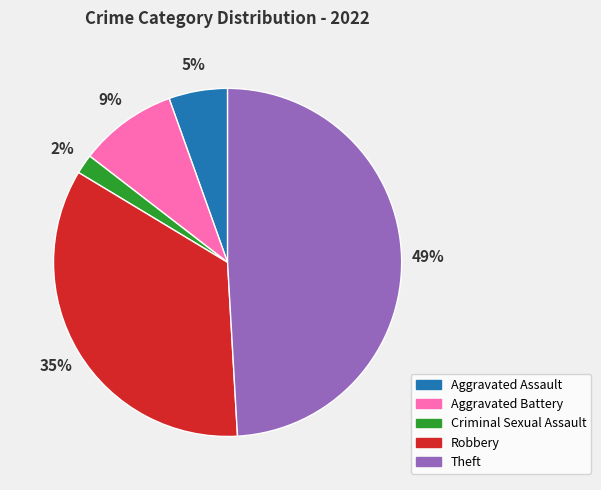

Is it true that Robbery is 35% of the pie?

True